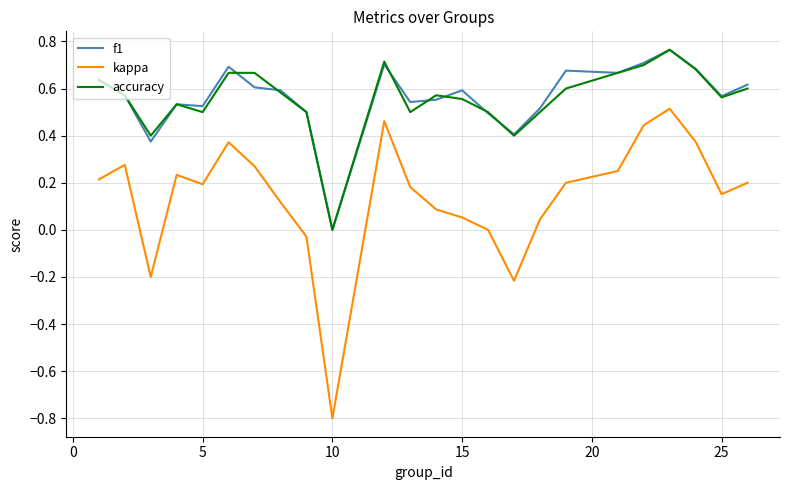

What is the smallest value displayed?

-0.8